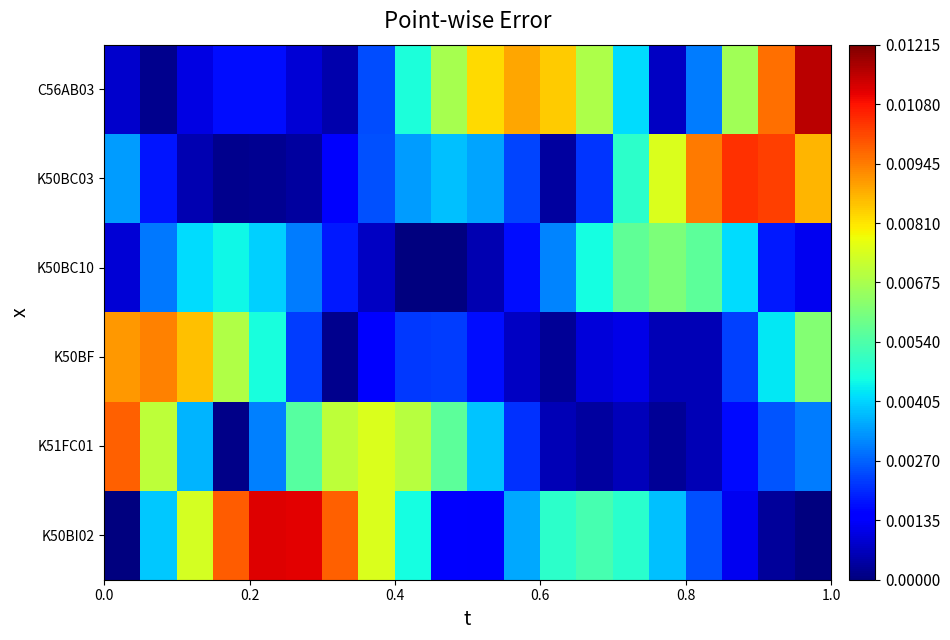

At how many categories does at least one series exceed 0?

20